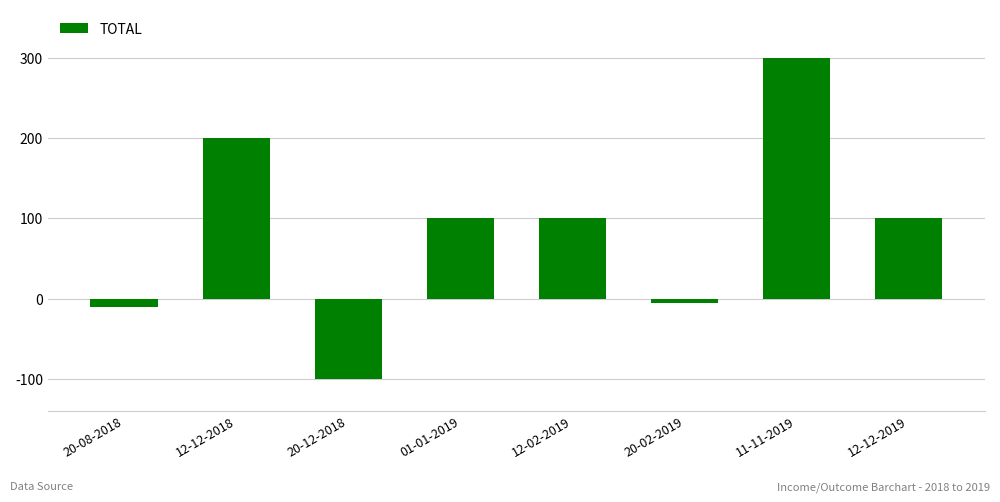

How many values are below 100?

3